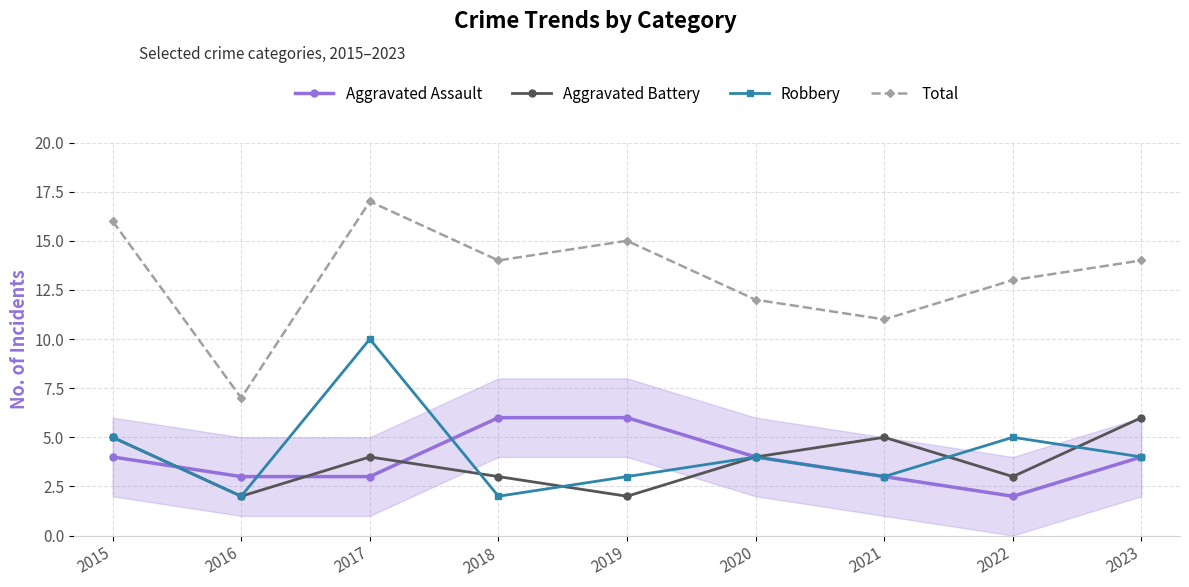

How many interior local valleys does the Total series have?

3